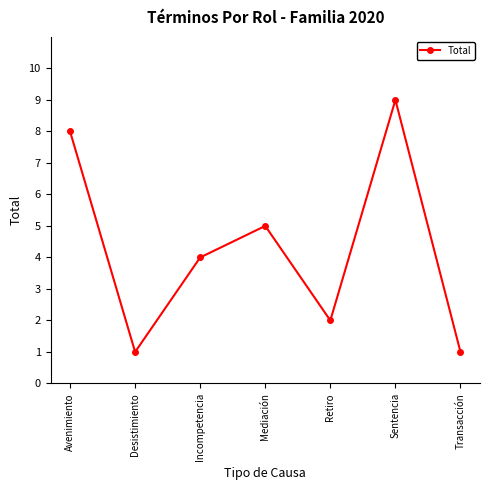

Count the number of data series in this chart.

1